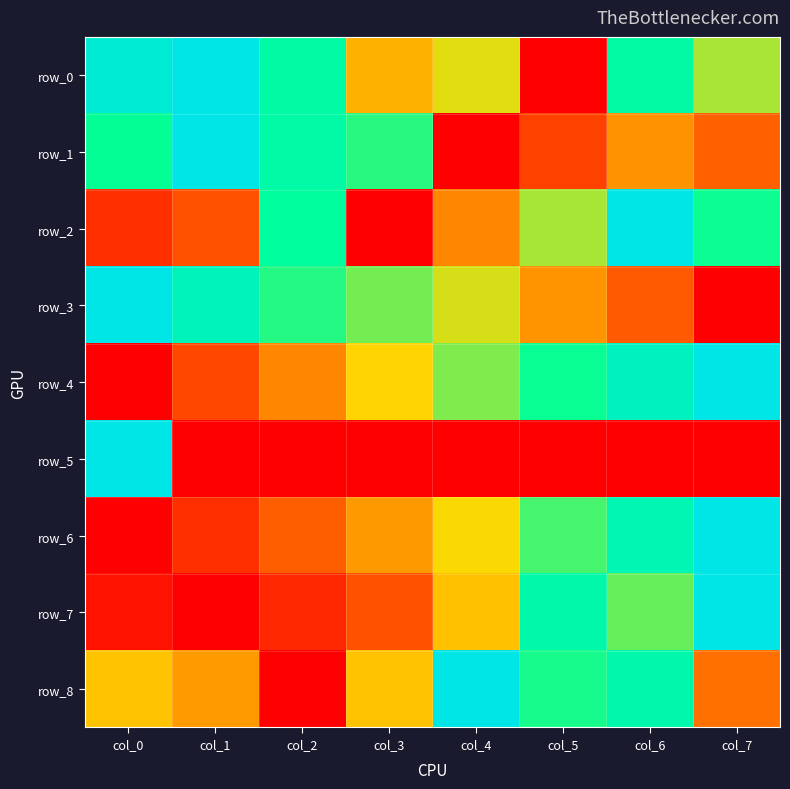

Which series has the widest spread of values?

row_0